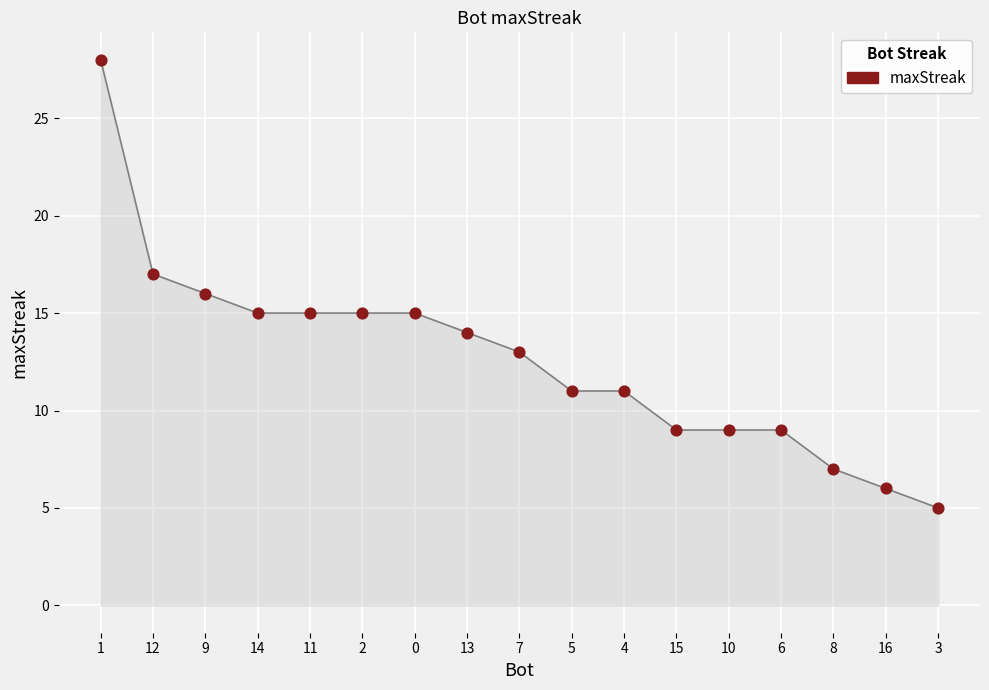

What is the range of Y values (max minus min)?

23